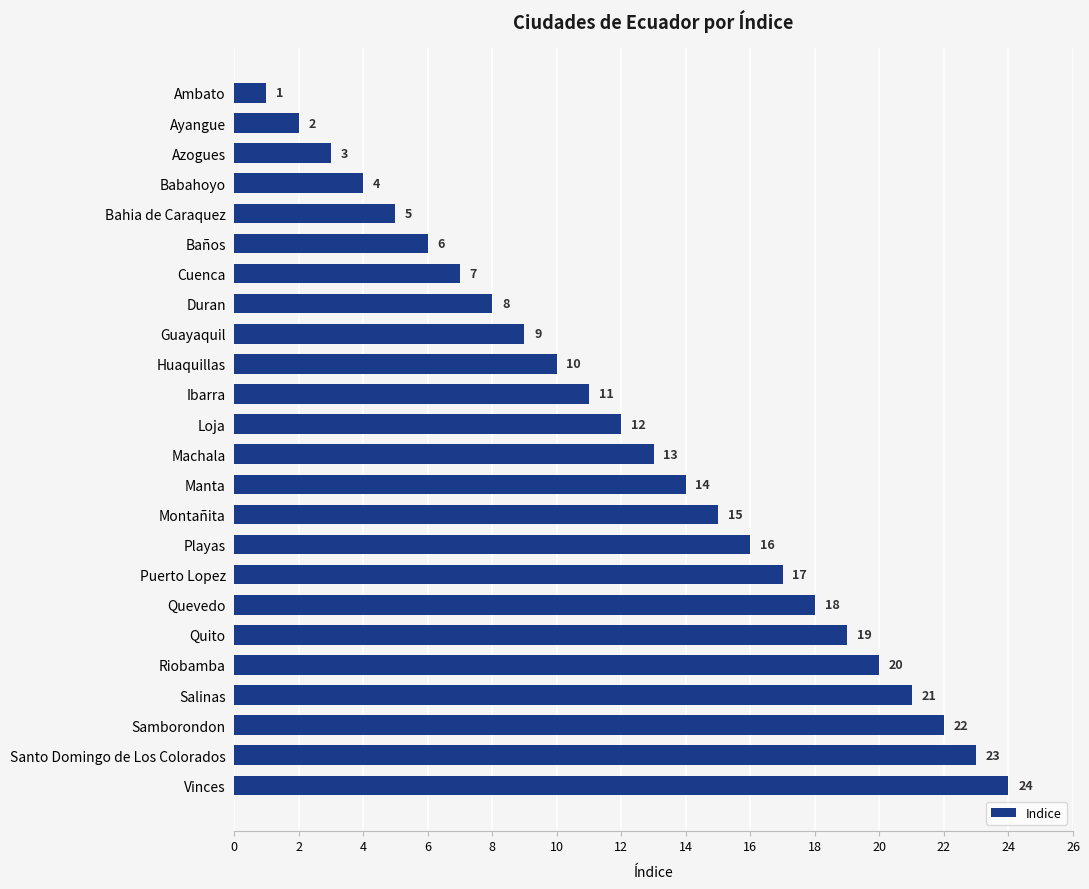

True or false: the data shows 9 at Baños.

False